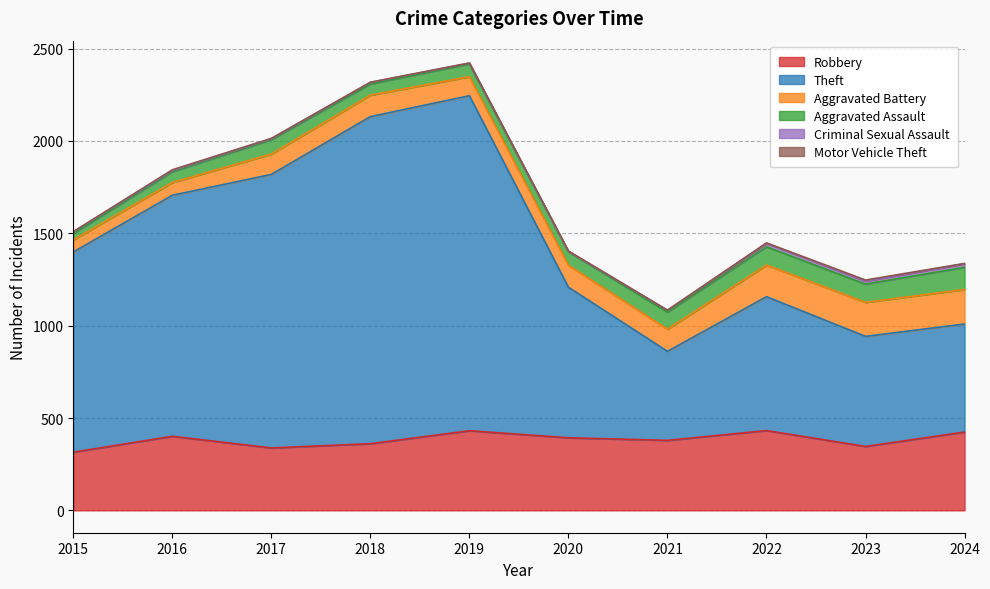

What is the sum of all Theft values?

10658